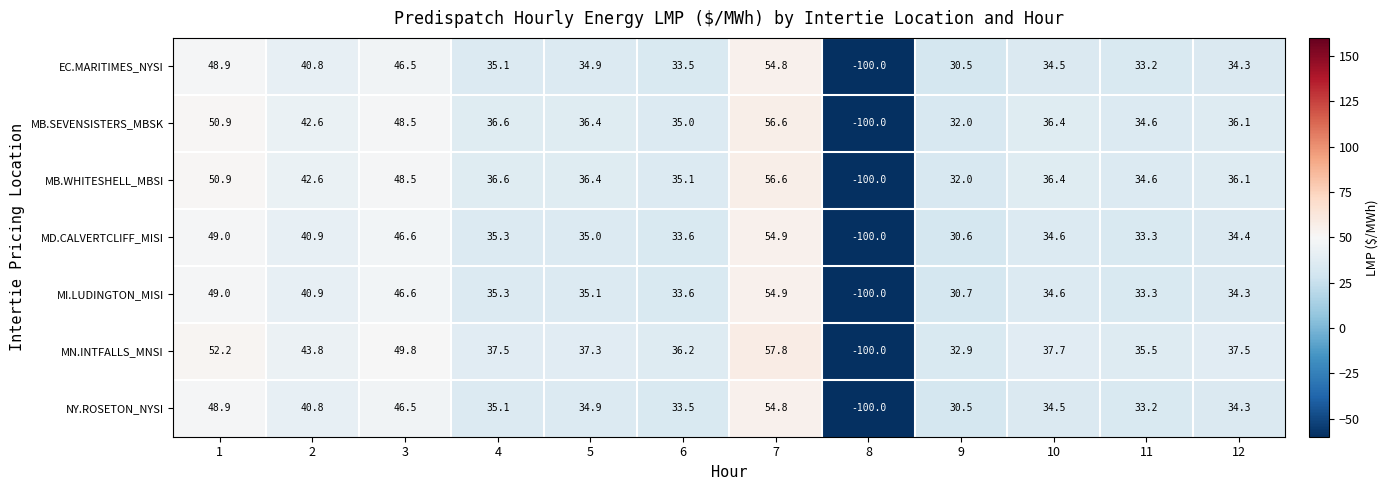

At which label is MN.INTFALLS_MNSI closest to -21?

9